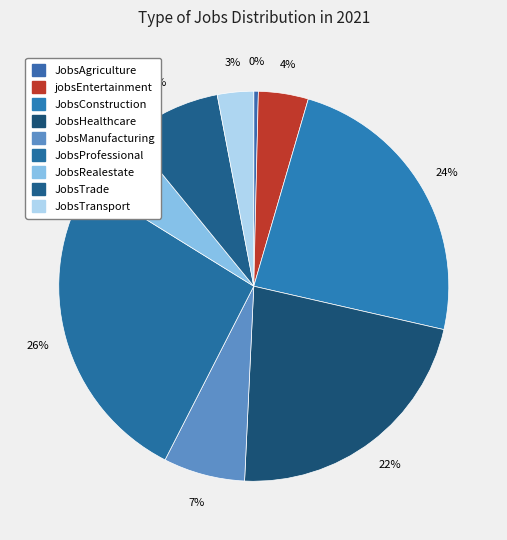

What is the smallest slice in the pie chart?

JobsAgriculture